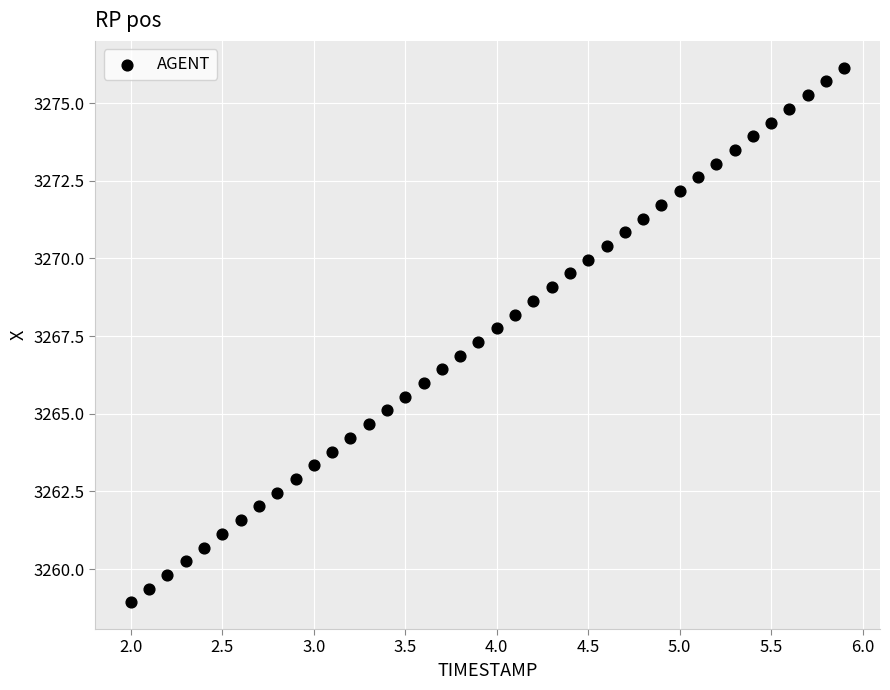

What is the range of X values (max minus min)?

3.9